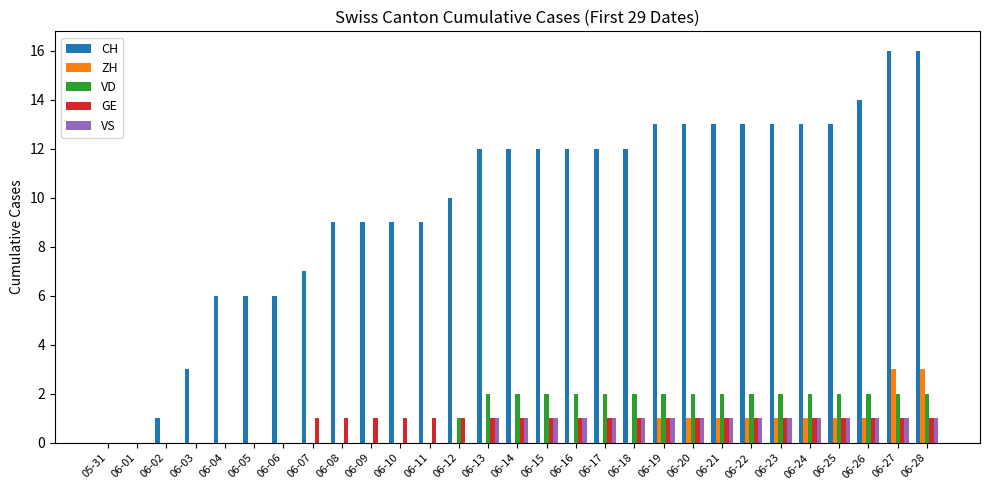

Count the ZH values in the range 0 to 1.

27